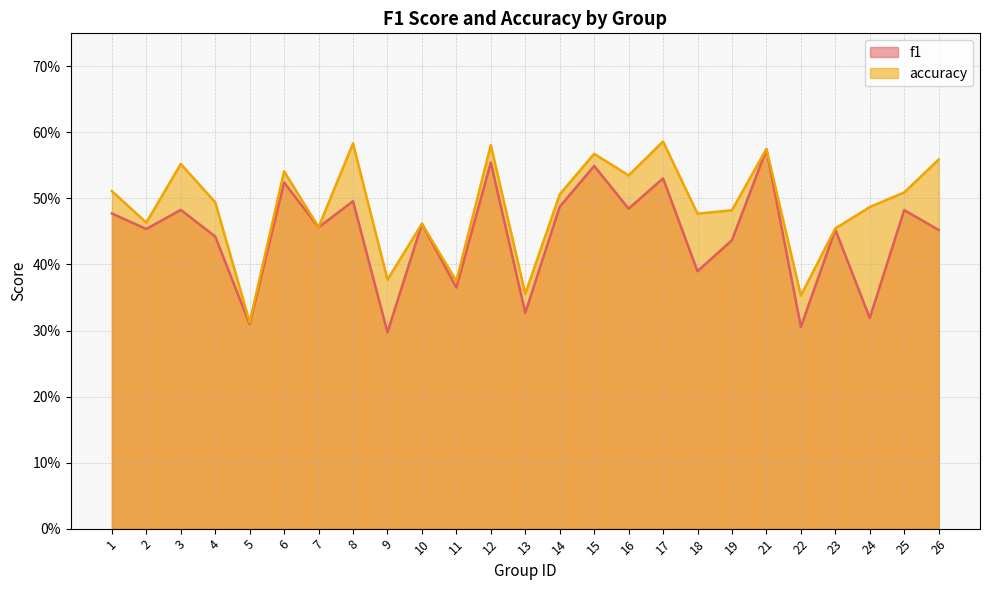

List the labels in order of f1 value, smallest first.

9, 22, 5, 24, 13, 11, 18, 19, 4, 26, 23, 2, 7, 10, 1, 25, 3, 16, 14, 8, 6, 17, 15, 12, 21